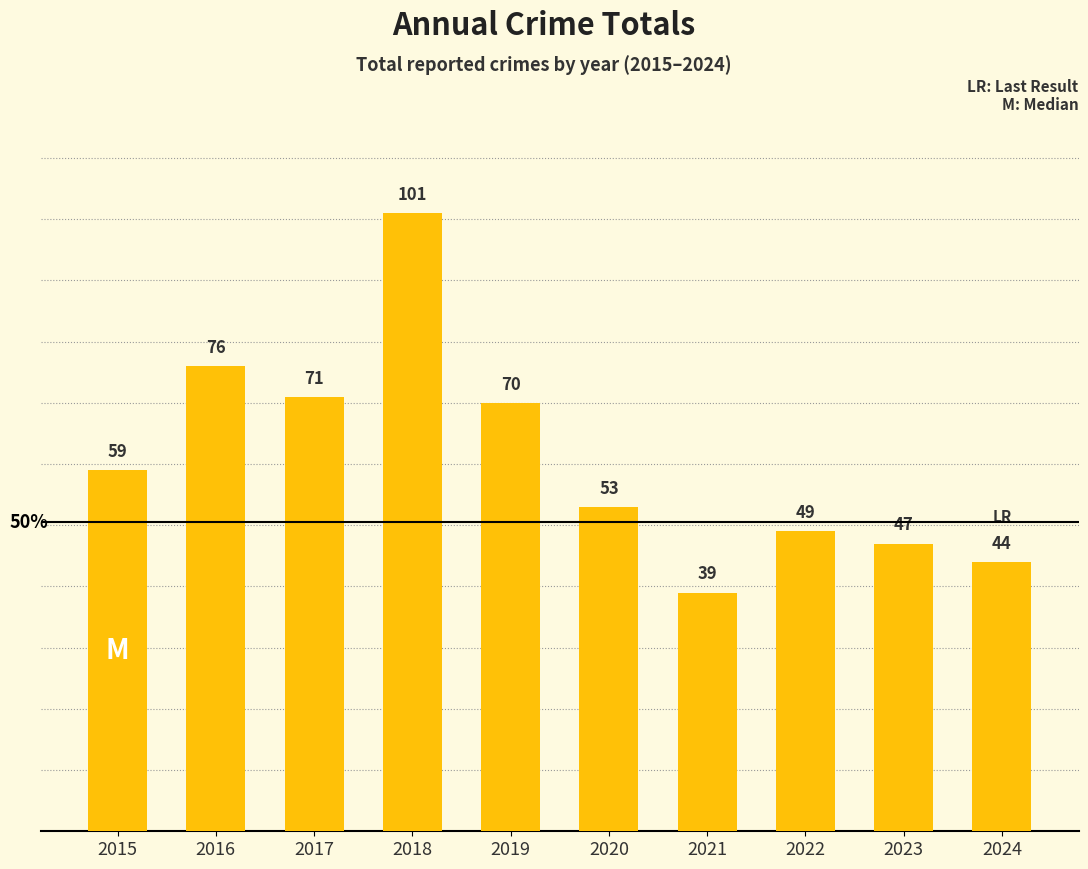

The value at 2023 is 20. True or false?

False